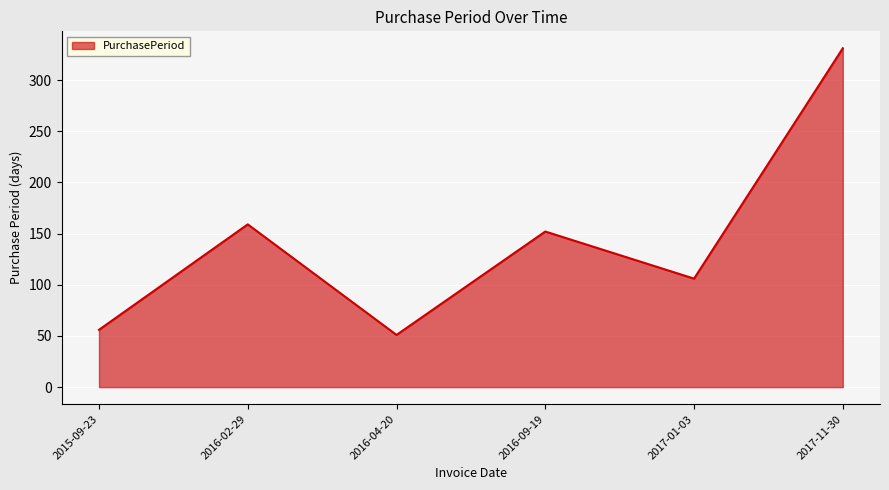

Rank the categories by value from lowest to highest.

2016-04-20, 2015-09-23, 2017-01-03, 2016-09-19, 2016-02-29, 2017-11-30